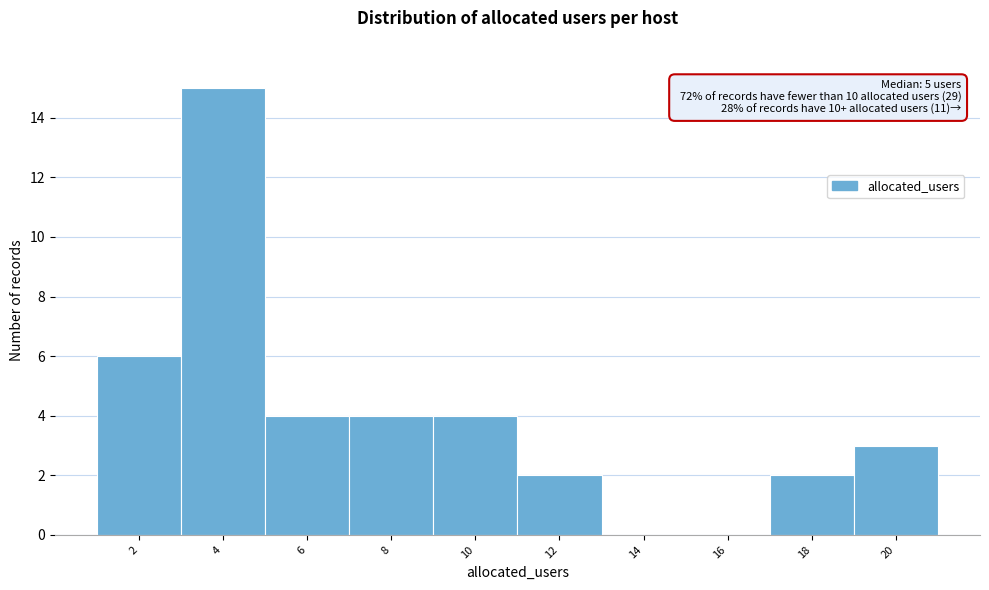

Reading left to right, list all the values displayed in this chart.

2=6	4=15	6=4	8=4	10=4	12=2	14=0	16=0	18=2	20=3